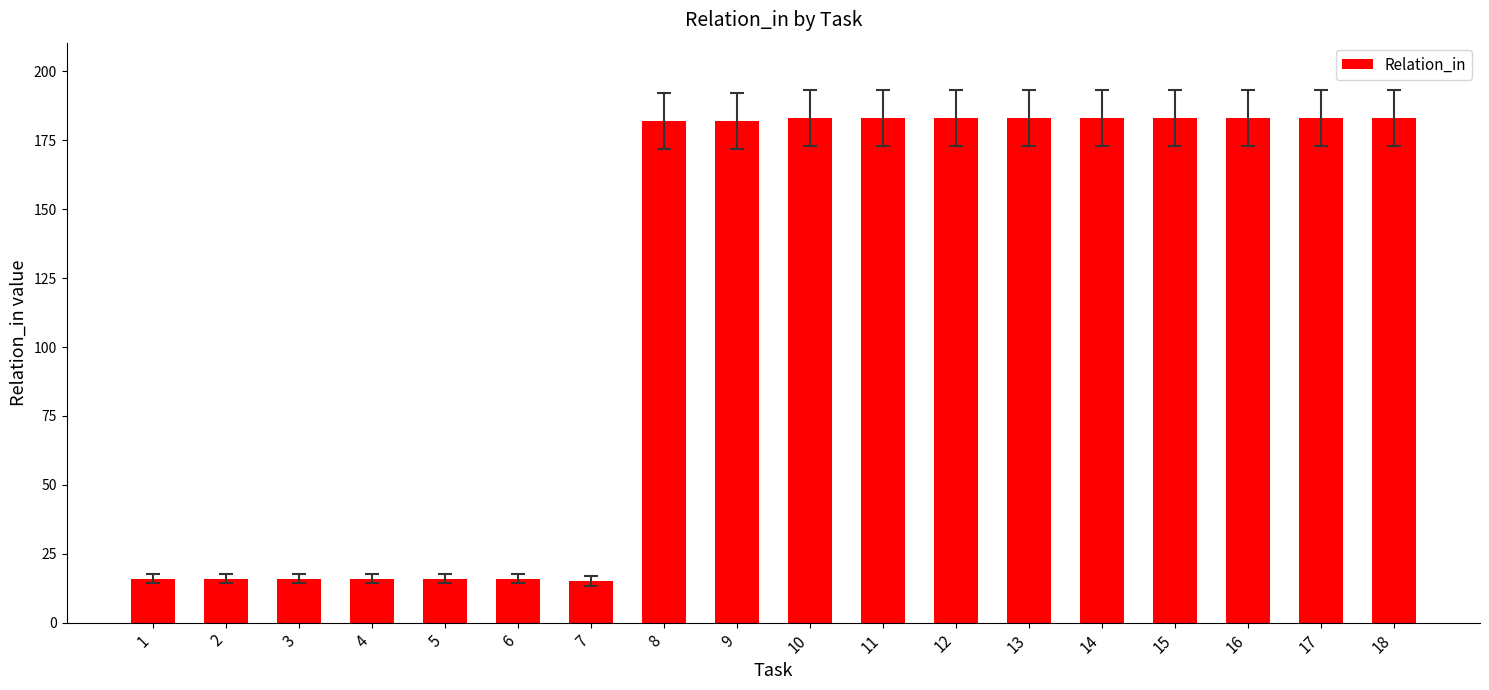

What is the ratio of the value at 15 to the value at 18?

1.0